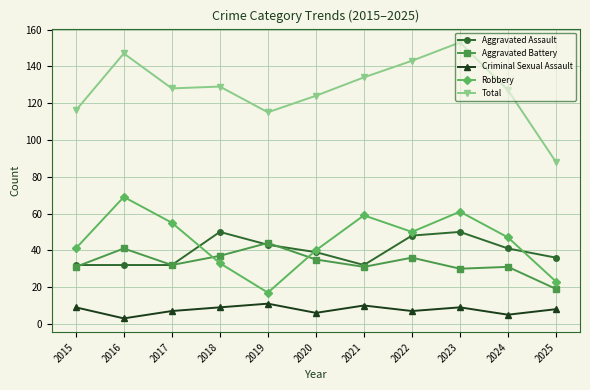

What is the value of the Aggravated Battery point at the 7th from the left?

31